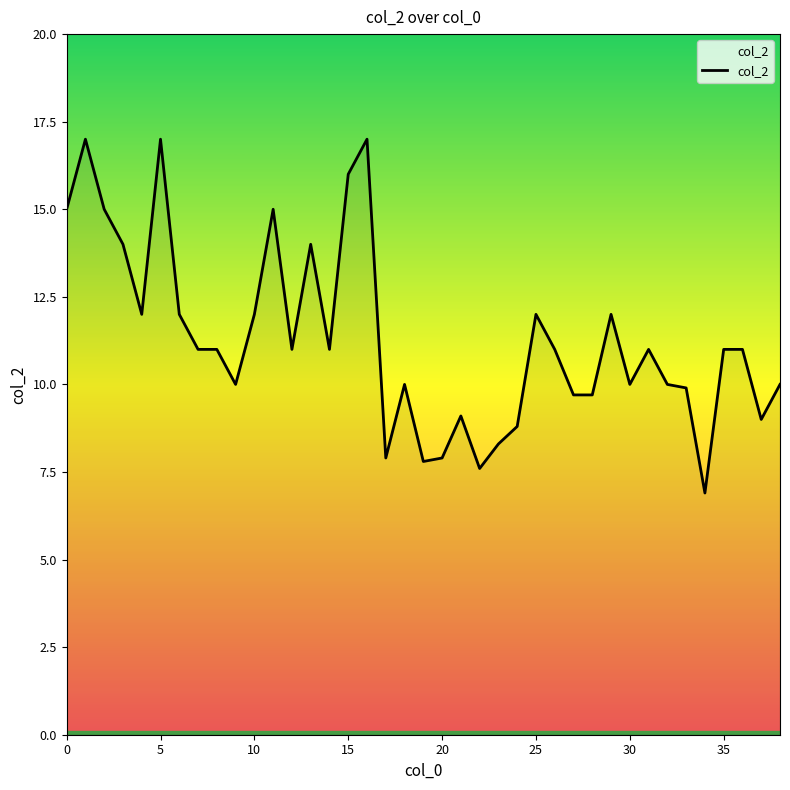

What is the greatest value displayed?

17.0